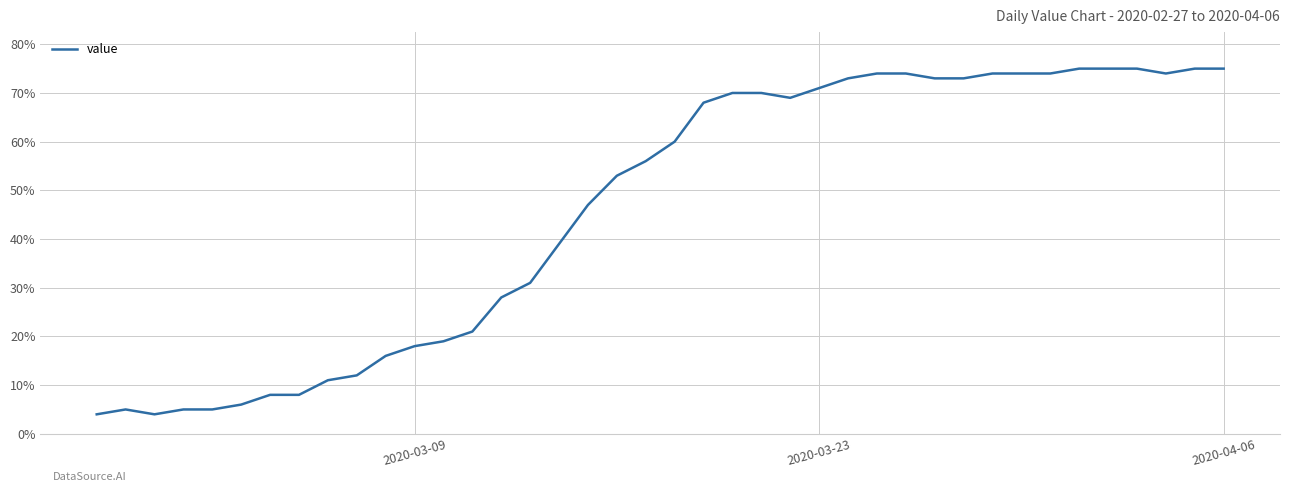

Reading right to left, list all the values displayed in this chart.

75	75	74	75	75	75	74	74	74	73	73	74	74	73	71	69	70	70	68	60	56	53	47	39	31	28	21	19	18	16	12	11	8	8	6	5	5	4	5	4